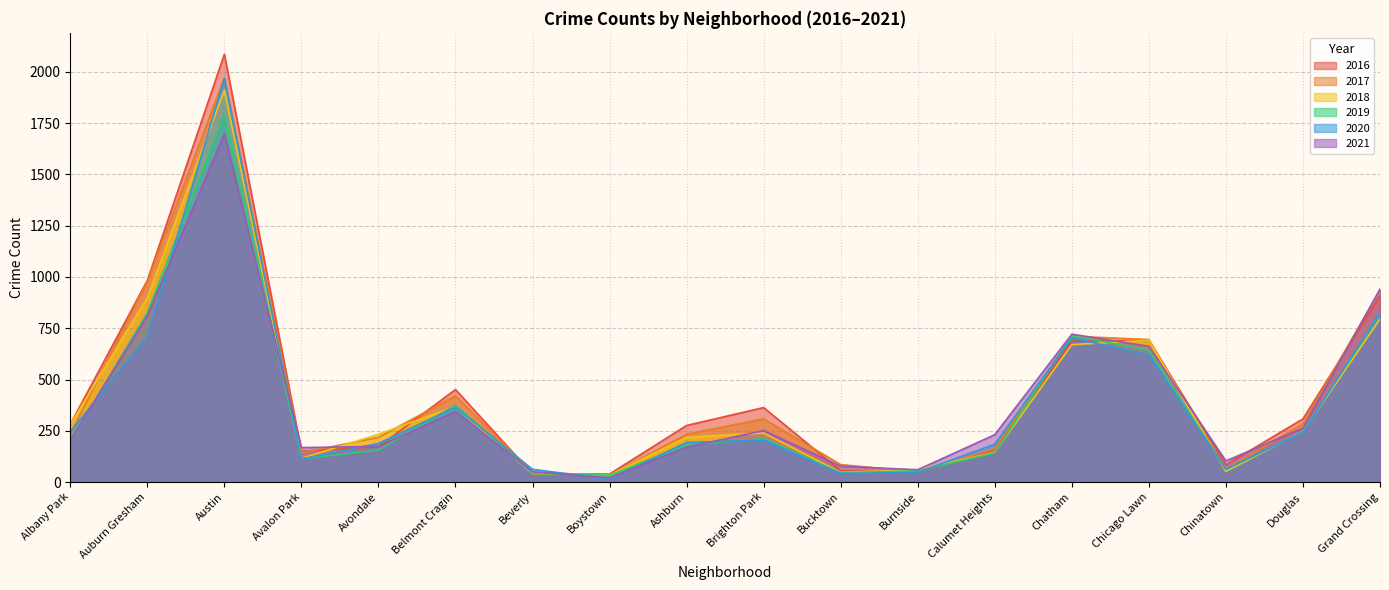

The value of 2019 at Ashburn is 260. True or false?

False